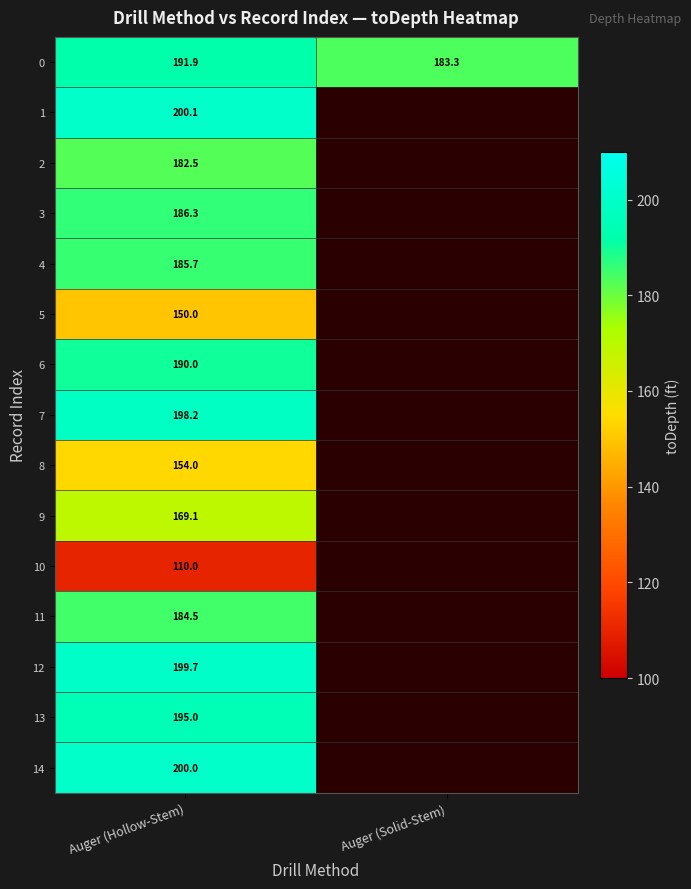

At which category does the chart reach its minimum across all series?

Auger (Hollow-Stem)